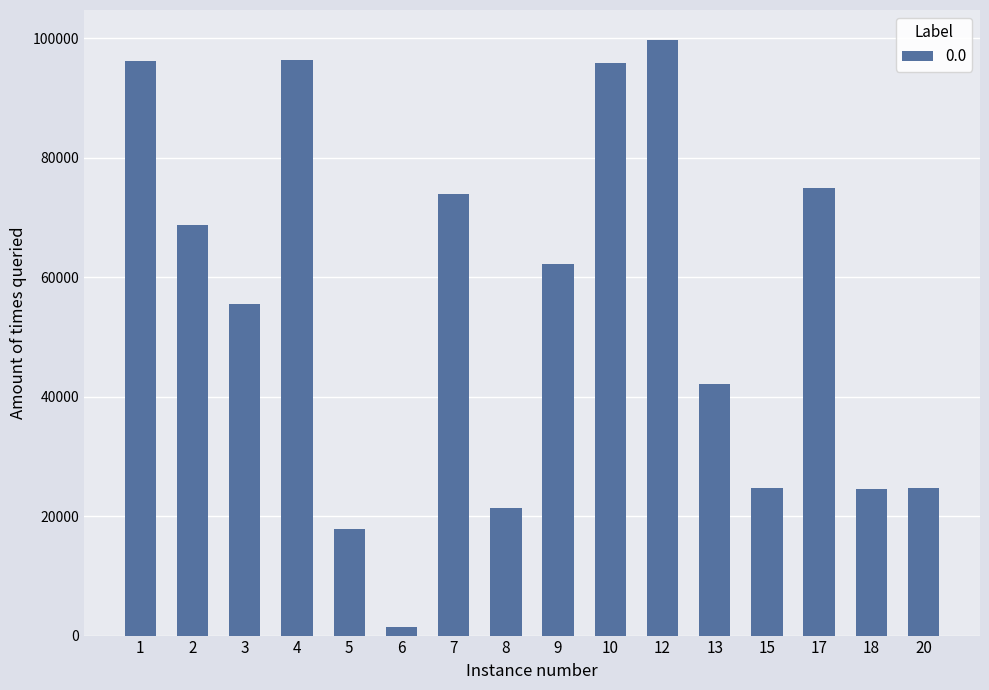

Is it true that the value at 12 is 69732.8?

False